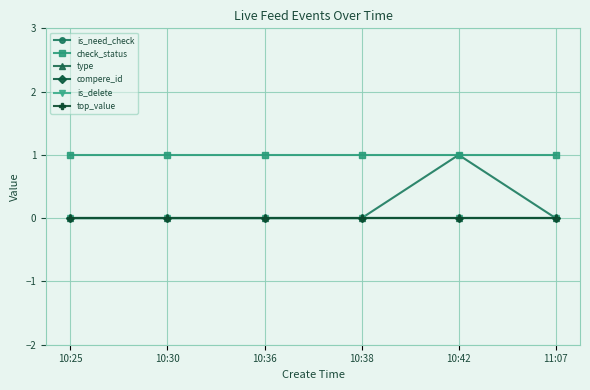

What is the approximate value of check_status at 10:36?

1